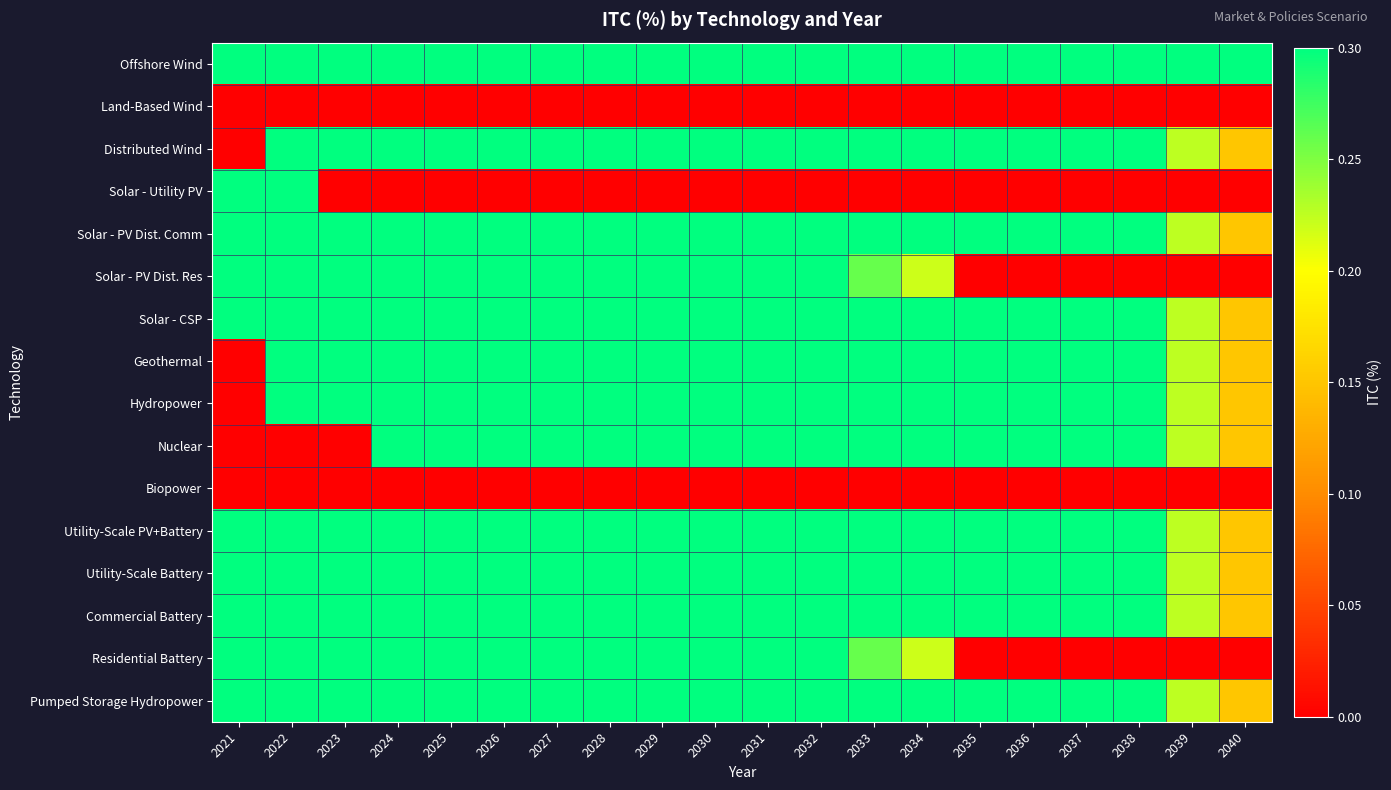

Rank the series at 2023 from lowest to highest value.

Land-Based Wind, Solar - Utility PV, Nuclear, Biopower, Offshore Wind, Distributed Wind, Solar - PV Dist. Comm, Solar - PV Dist. Res, Solar - CSP, Geothermal, Hydropower, Utility-Scale PV+Battery, Utility-Scale Battery, Commercial Battery, Residential Battery, Pumped Storage Hydropower